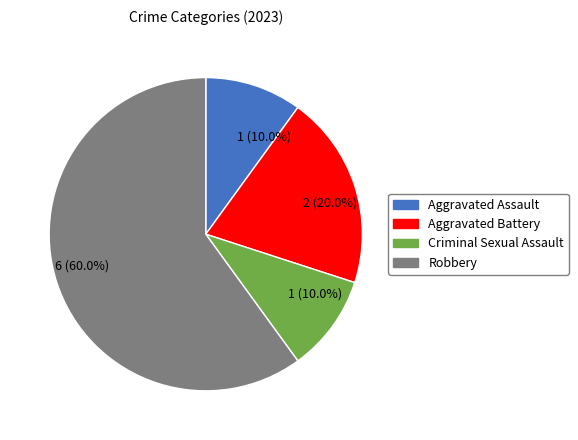

How many slices are in this pie chart?

4